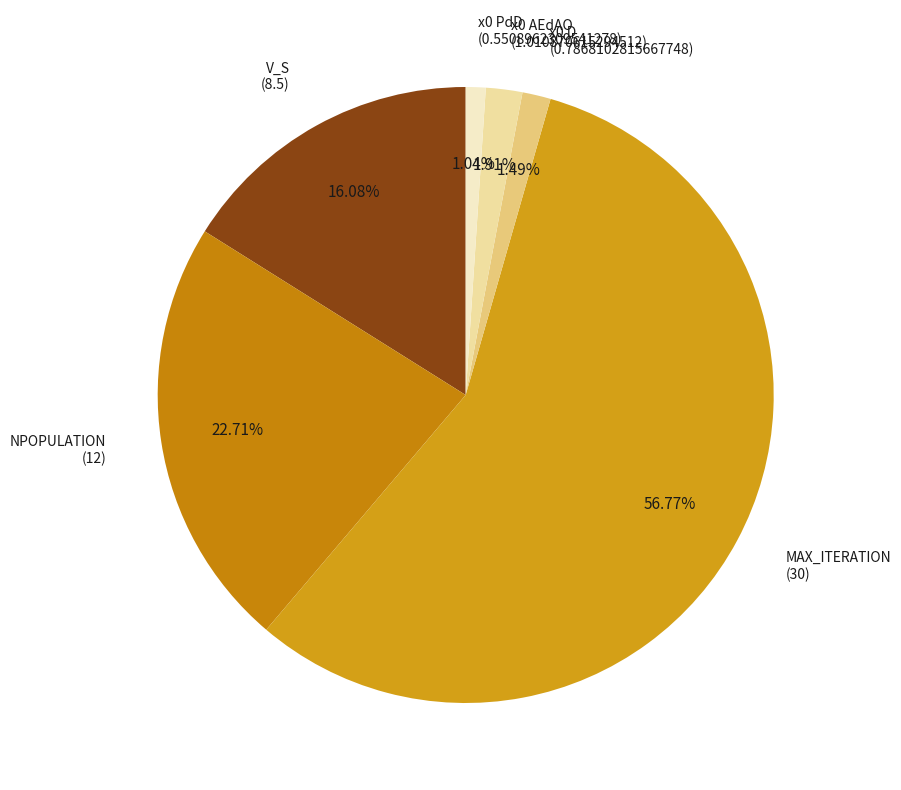

What percentage is the V_S slice, to the nearest percent?

16%